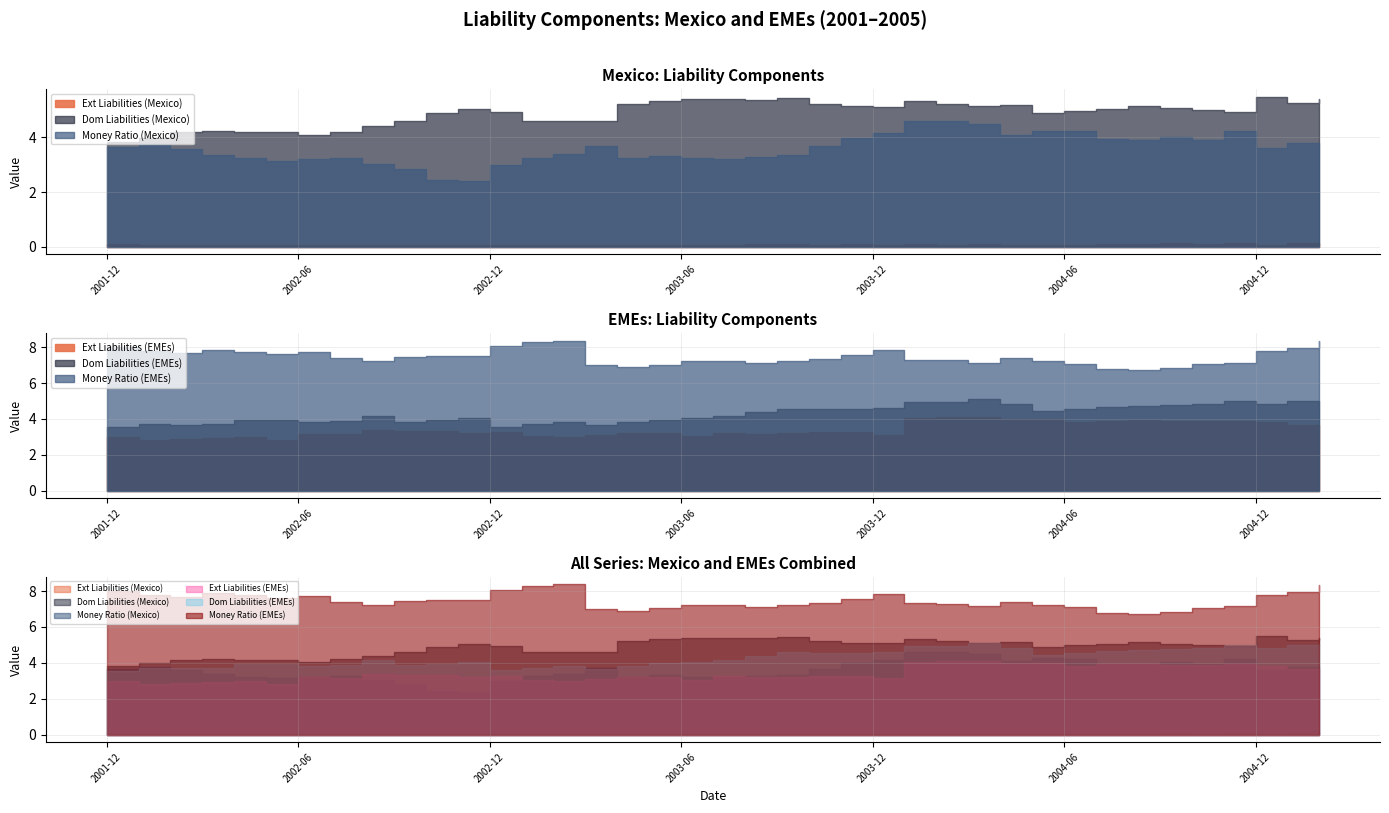

What is the average value of the Dom Liabilities (EMEs) series?

4.3